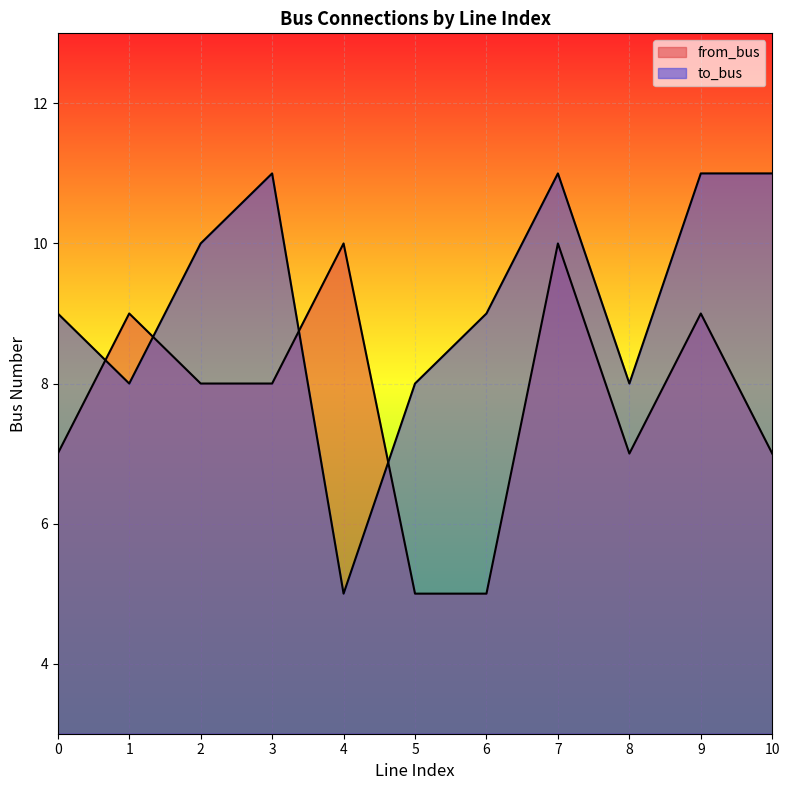

What is the difference between the from_bus values at 10 and 3?

1